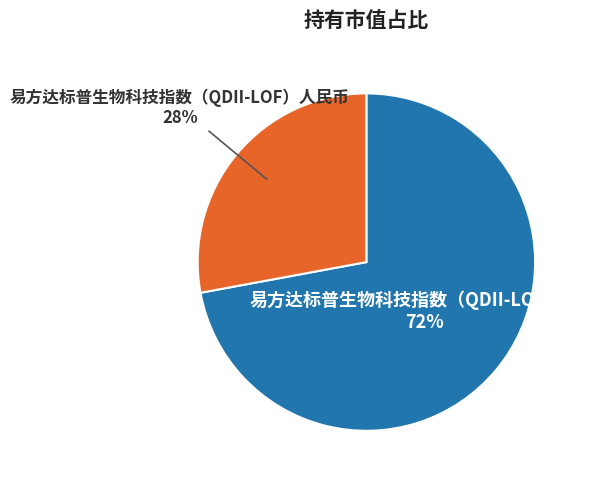

Is there any slice that represents more than half of the pie?

Yes